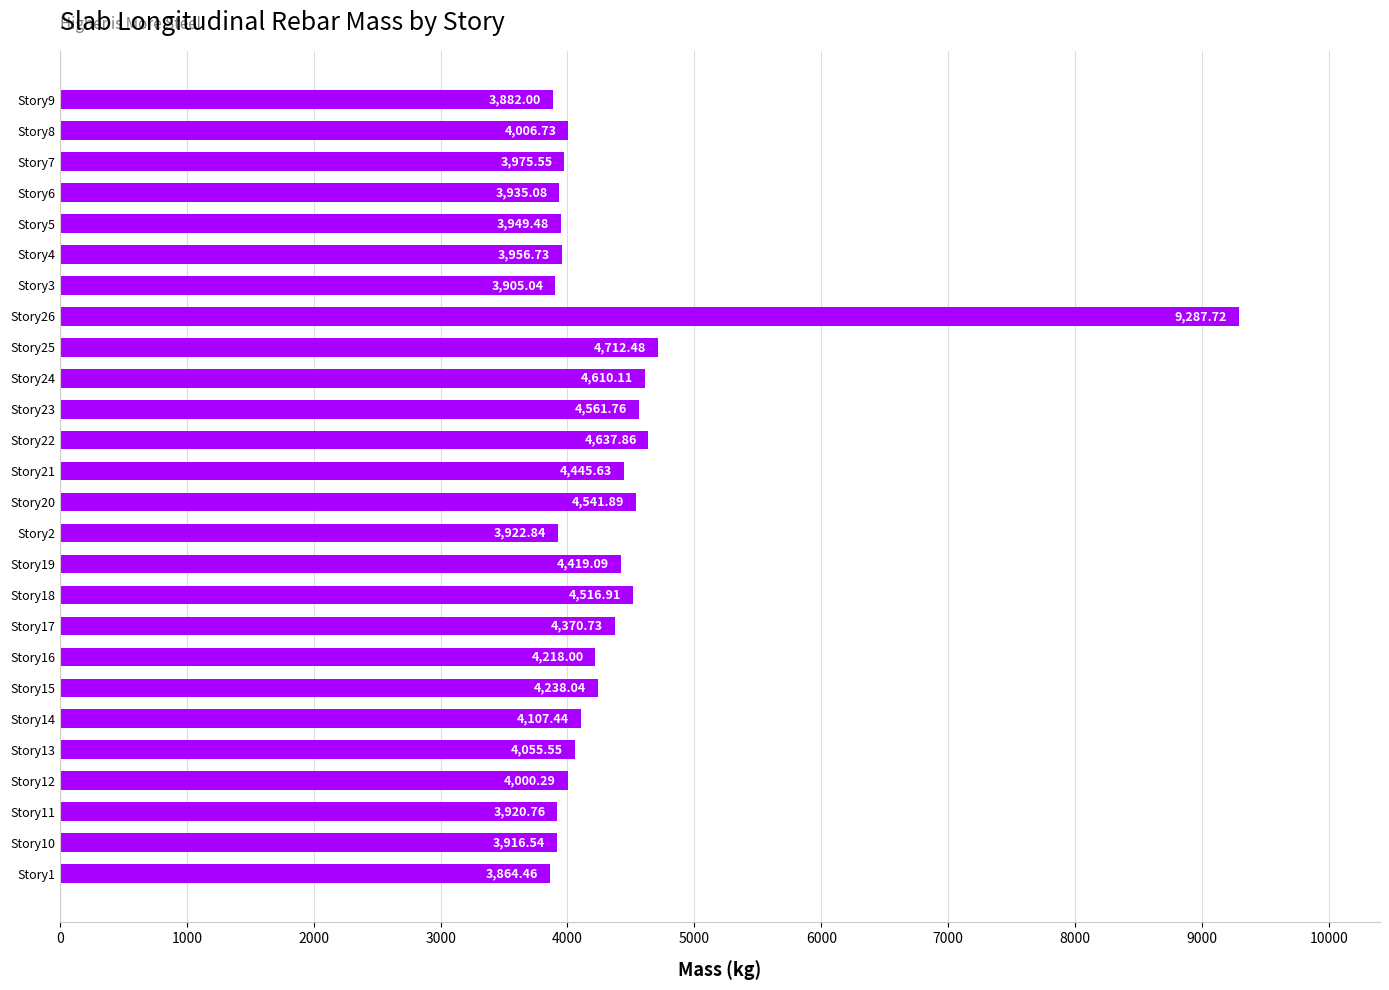

Rank the categories by value from highest to lowest.

Story26, Story25, Story22, Story24, Story23, Story20, Story18, Story21, Story19, Story17, Story15, Story16, Story14, Story13, Story8, Story12, Story7, Story4, Story5, Story6, Story2, Story11, Story10, Story3, Story9, Story1